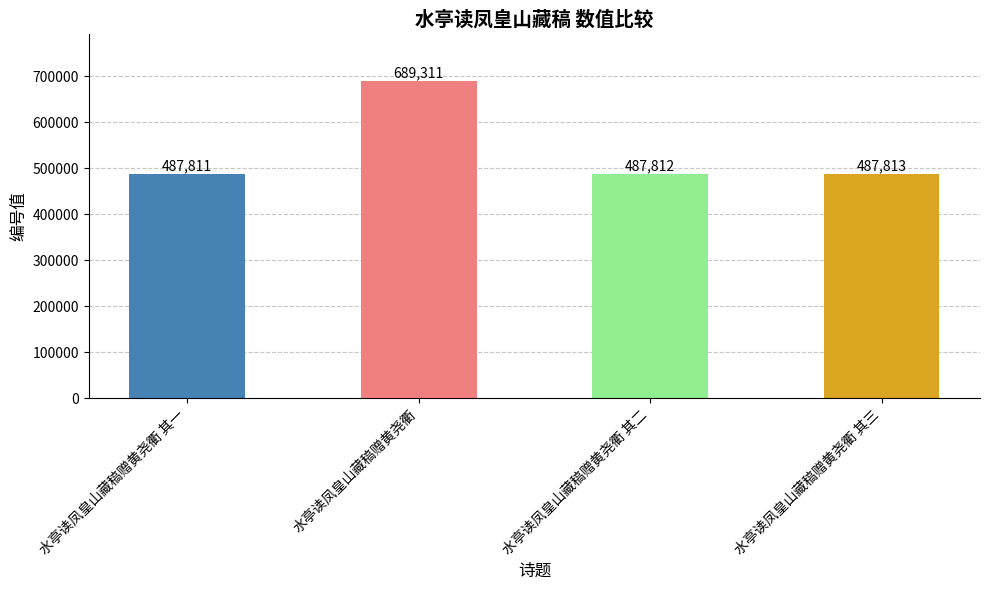

What is the difference between the values at 水亭读凤皇山藏稿赠黄尧衢 其二 and 水亭读凤皇山藏稿赠黄尧衢 其三?

1